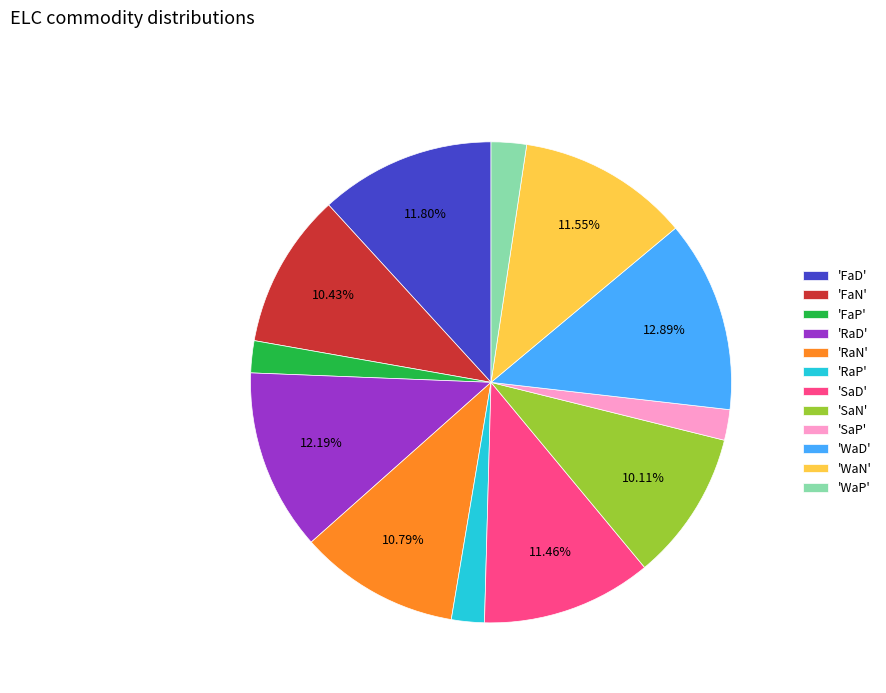

Combined, do 'FaP' and 'SaD' account for over 50%?

No